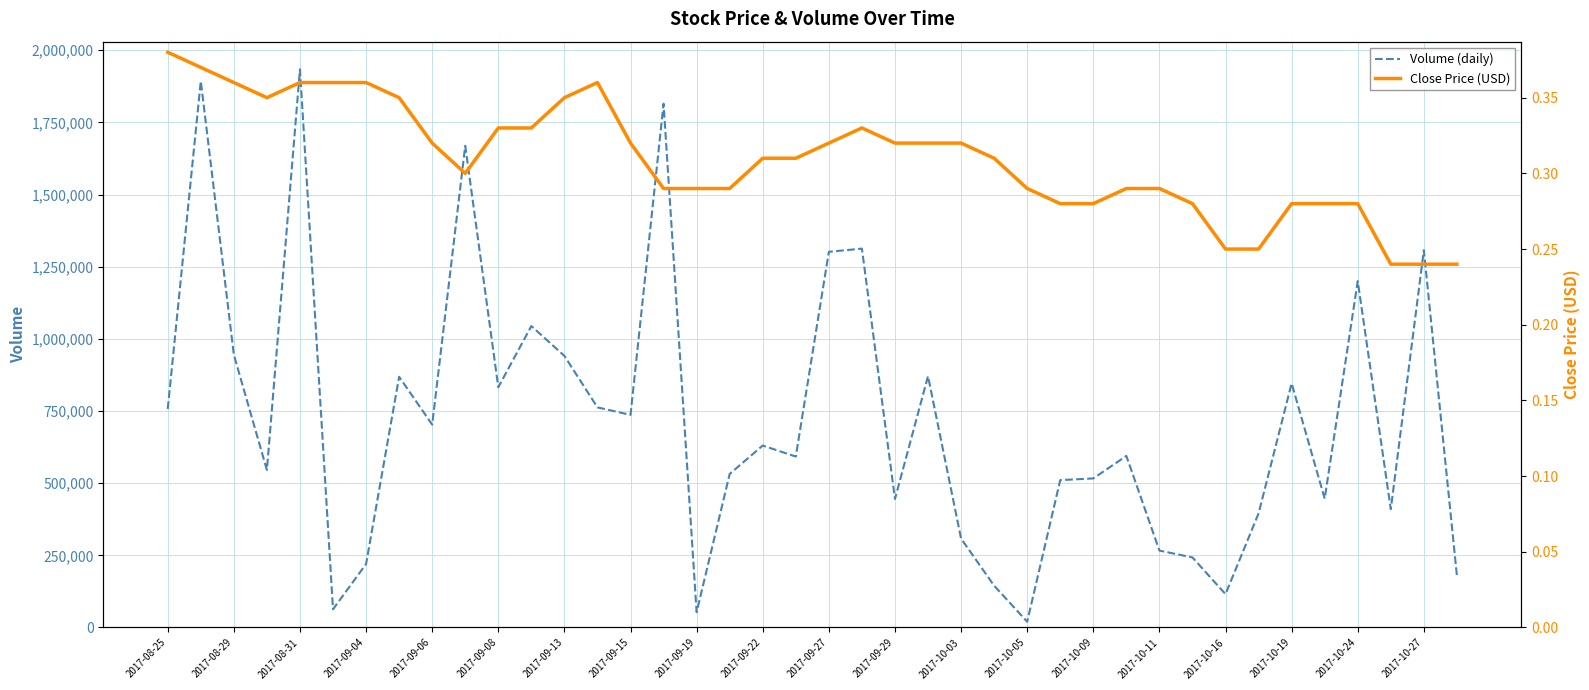

At how many categories does at least one series exceed 176790?

35